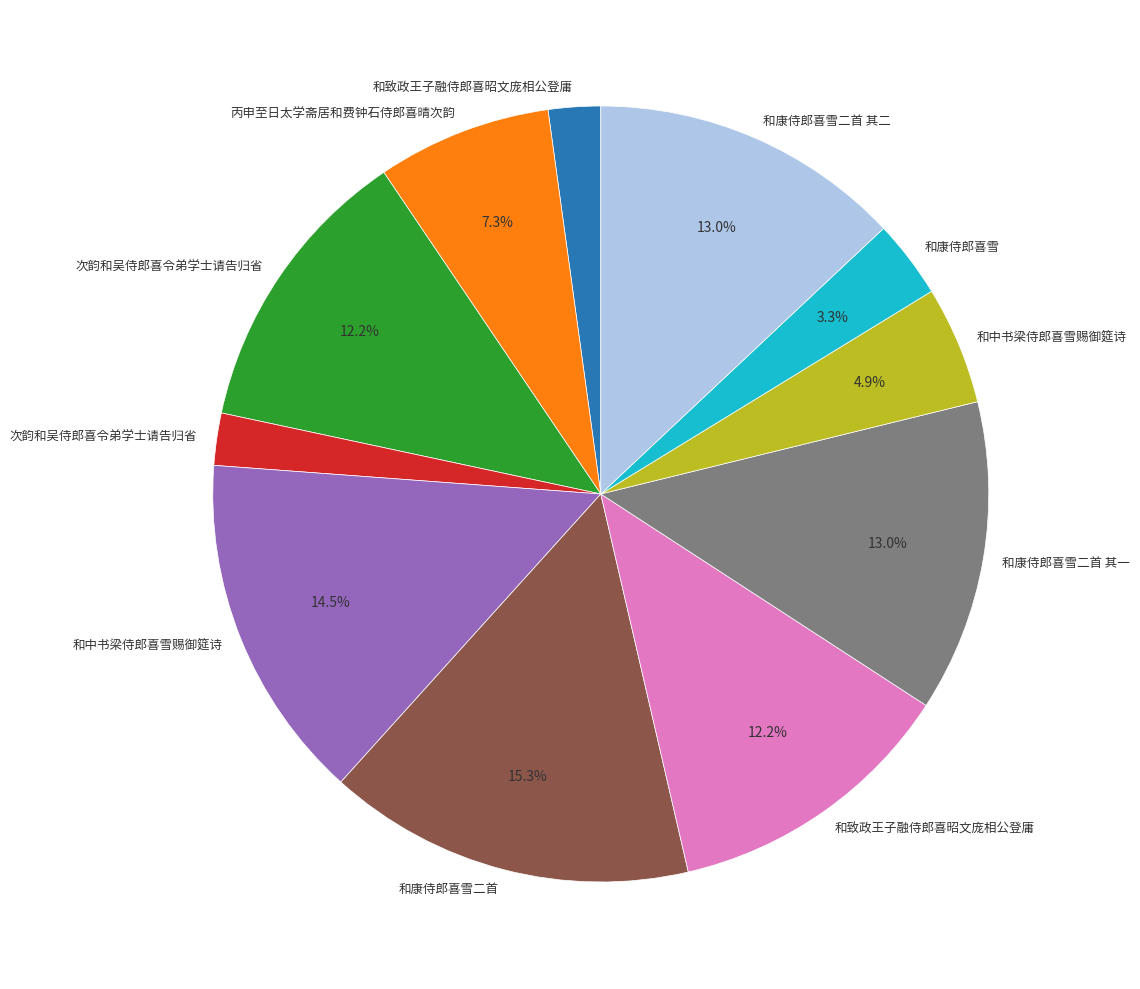

Does any single category account for the majority?

No